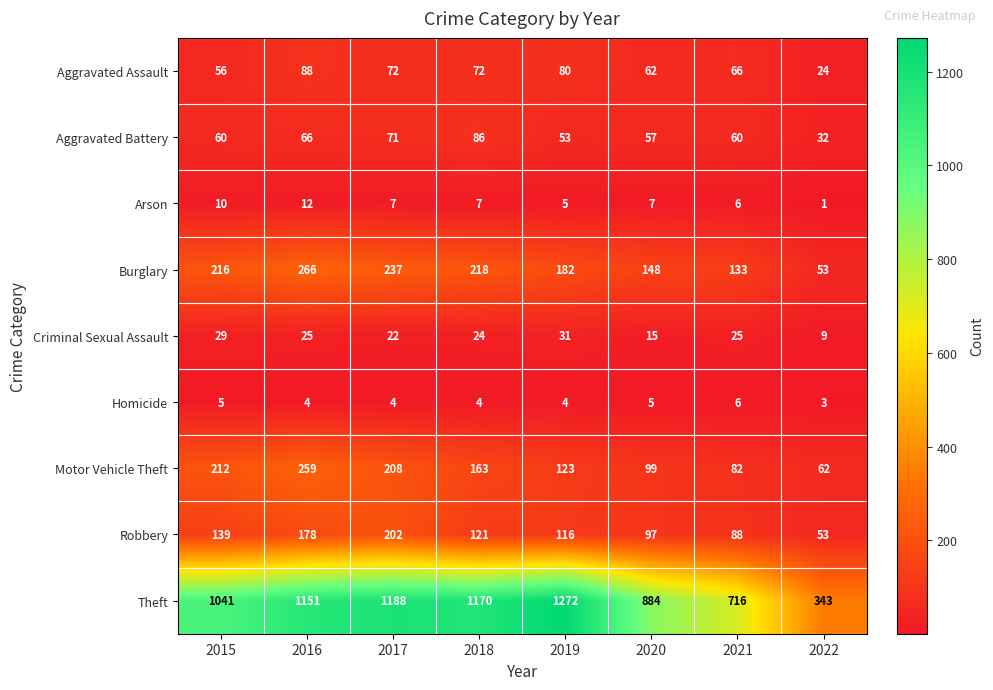

Which label corresponds to the largest value in the chart?

2019